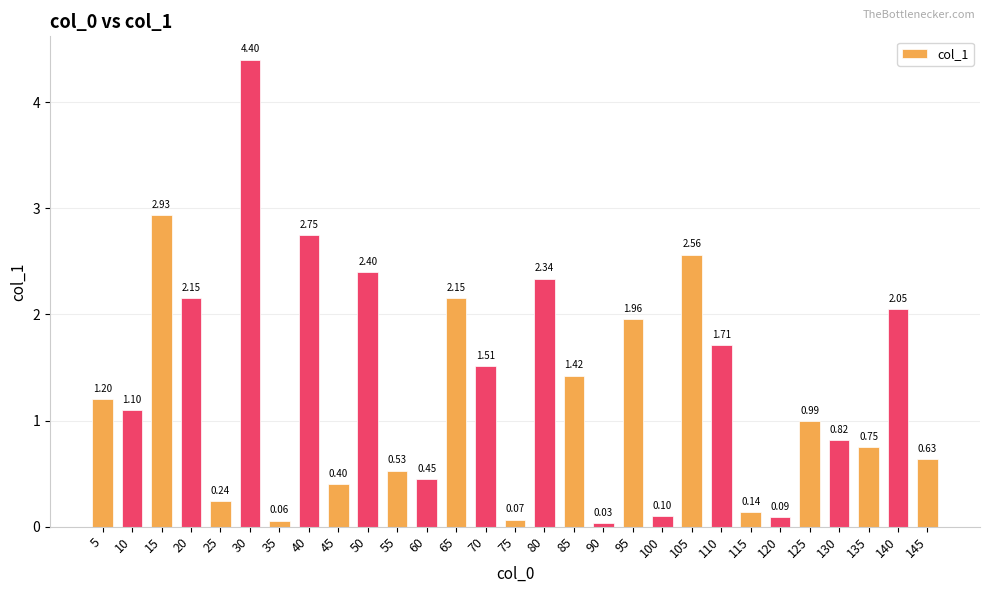

What is the value of the 7th bar from the left?

0.1